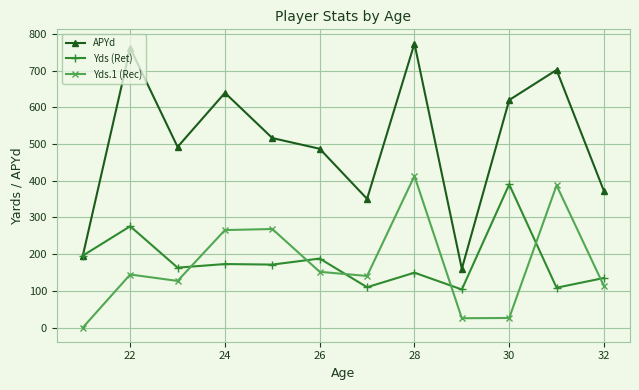

Does the chart have visible grid lines?

Yes